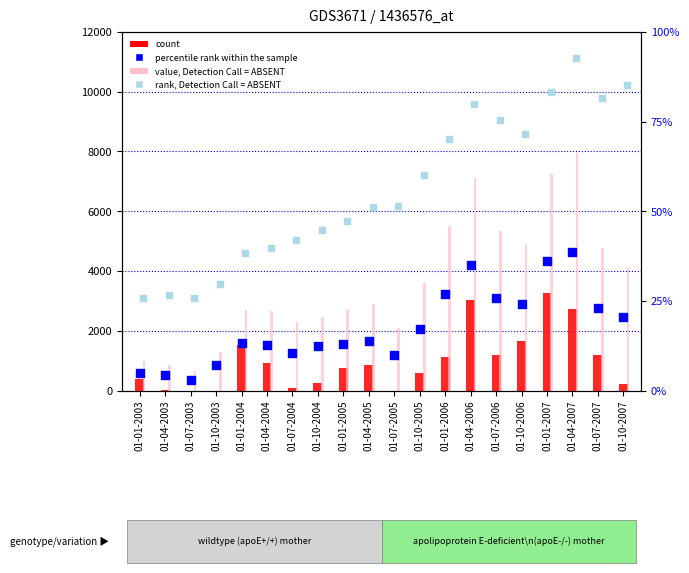

Which series reaches the minimum Y coordinate?

count